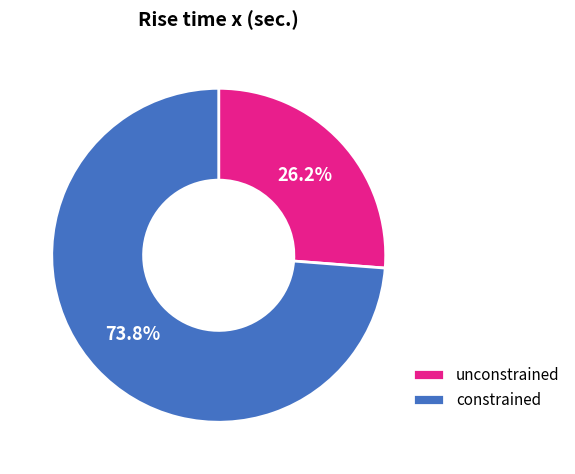

True or false: unconstrained accounts for 26% of the total.

True